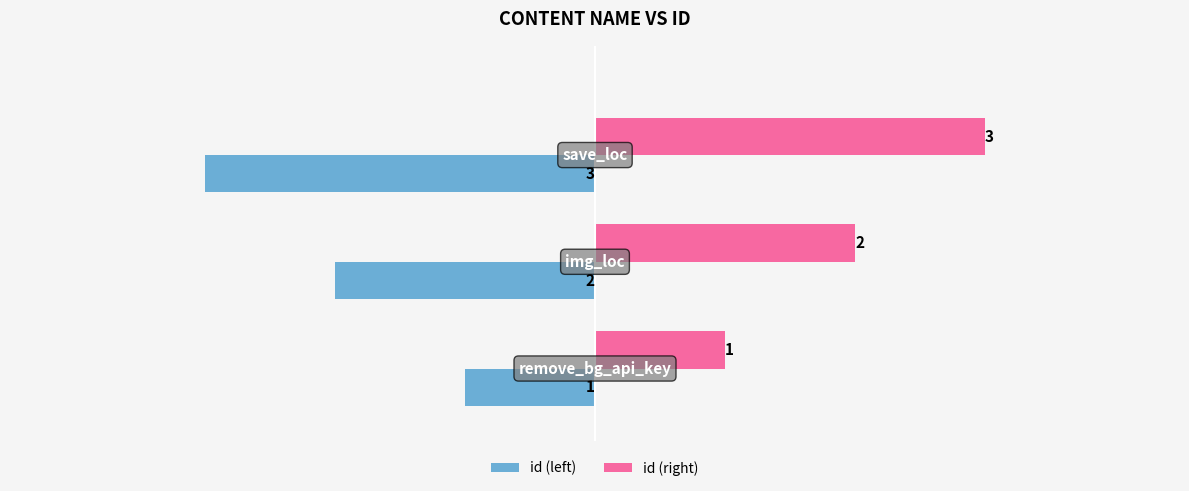

How many values in the id (left) series exceed -2?

1